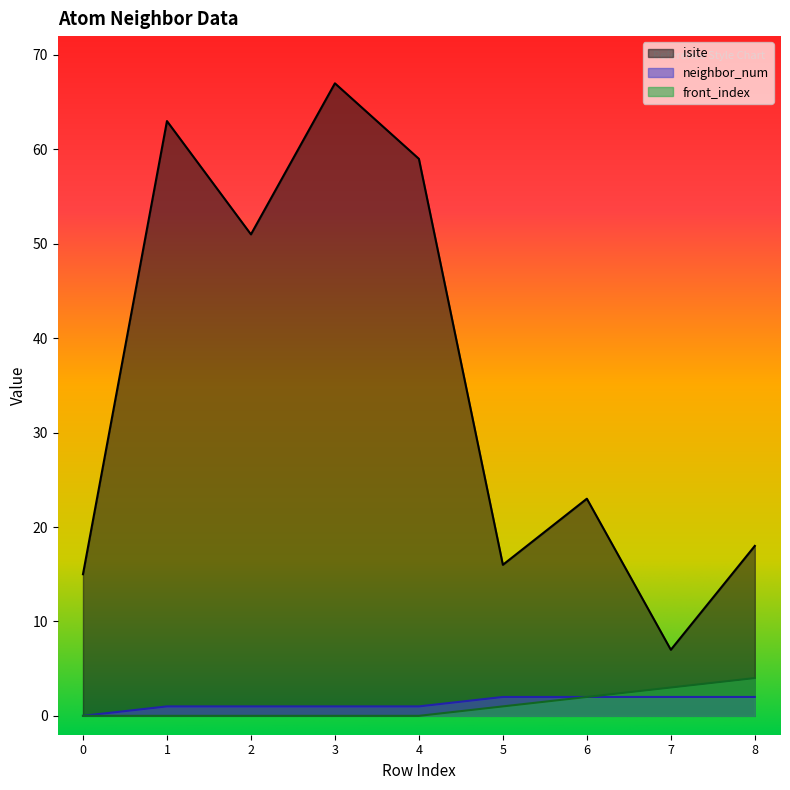

What is the value of the isite point at the 5th from the left?

59